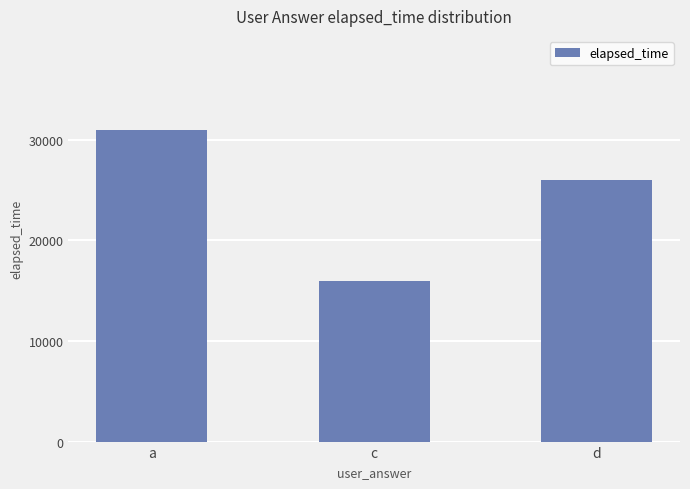

Rank the categories by value from highest to lowest.

a, d, c